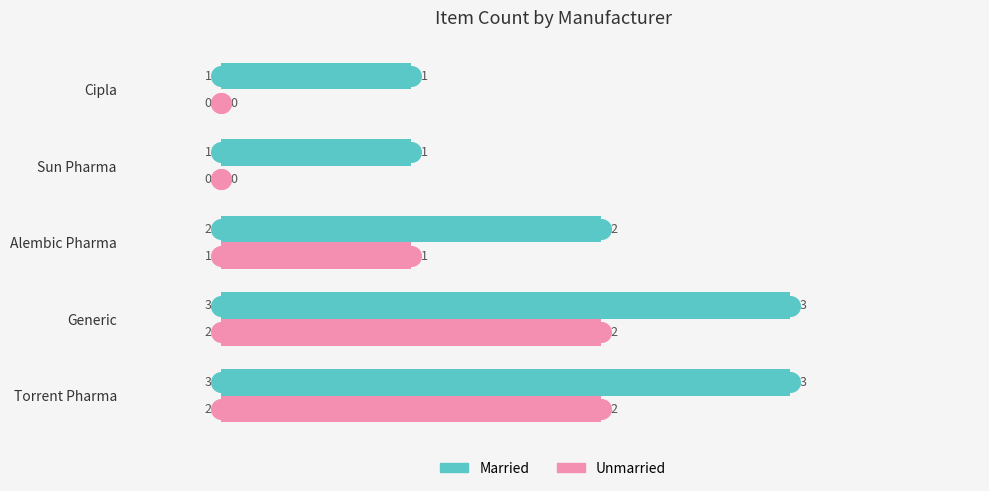

Which series reaches the maximum Y coordinate?

Married